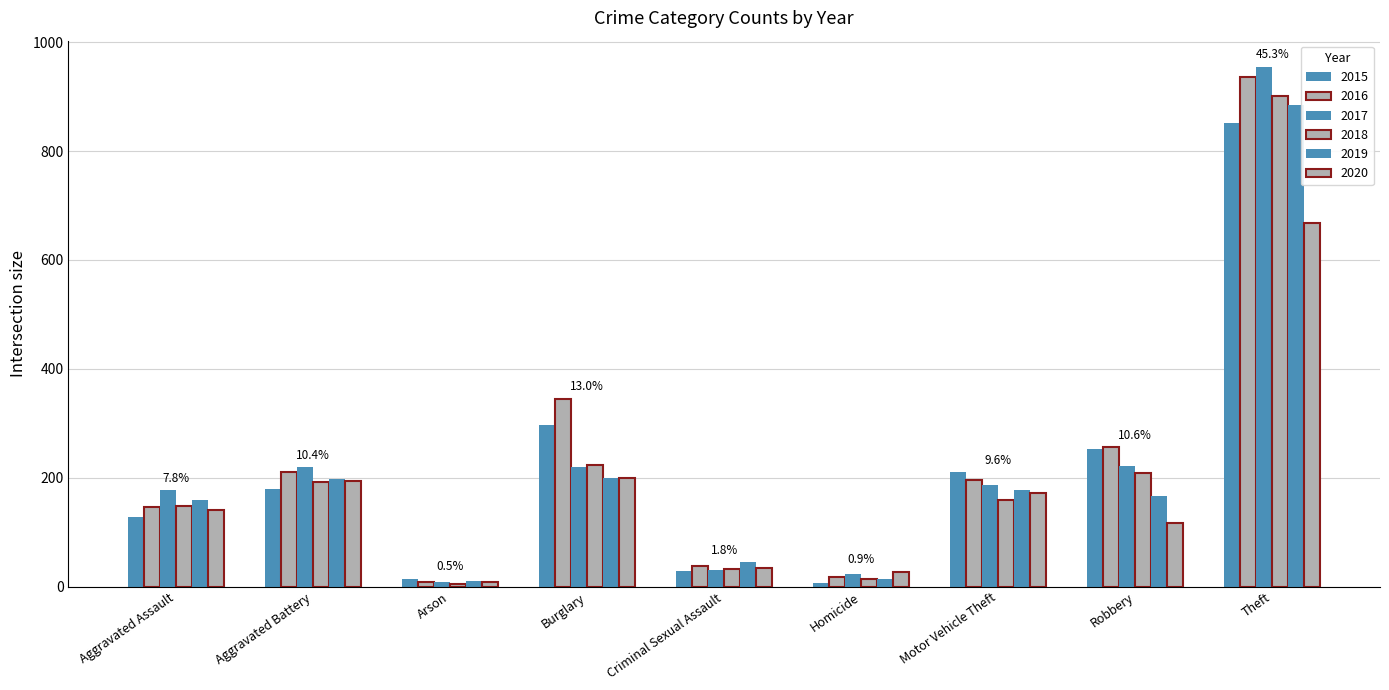

Rank the series at Arson from lowest to highest value.

2018, 2016, 2017, 2020, 2019, 2015